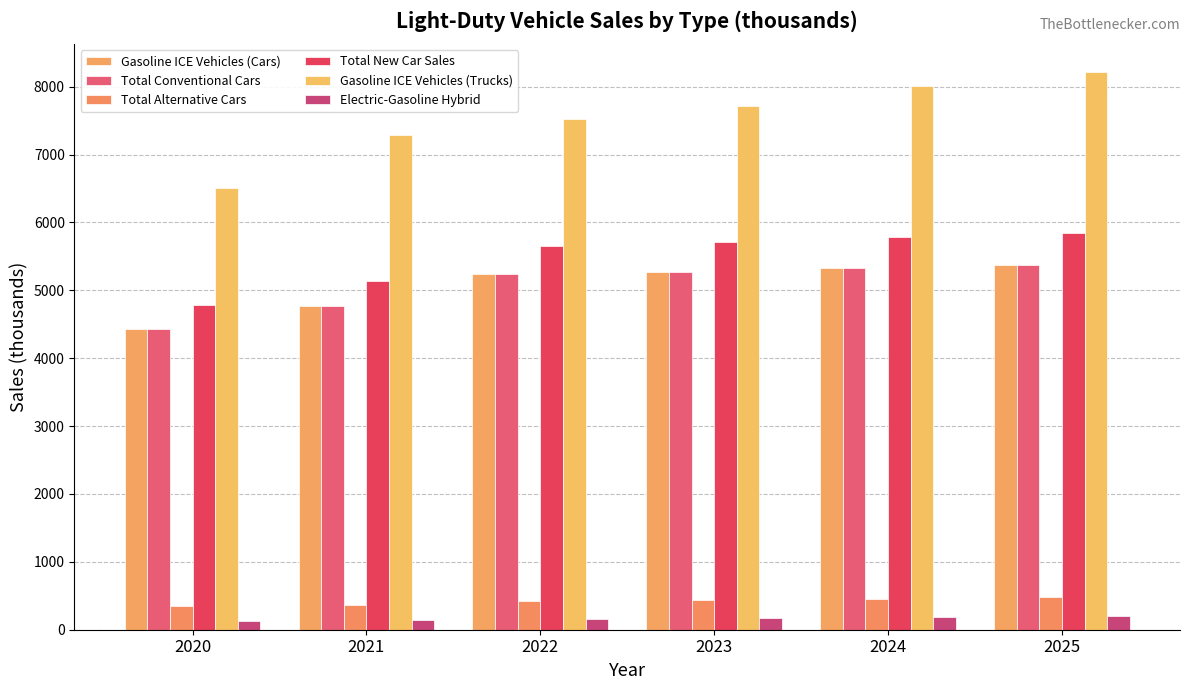

What is the total value across all series at 2024?

25113.4